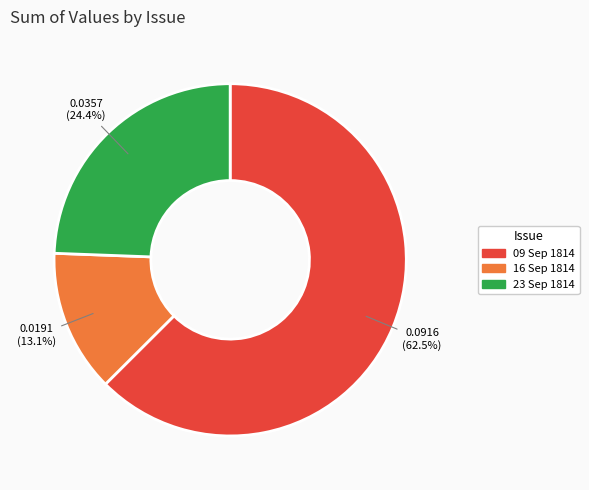

How many segments does this pie chart have?

3